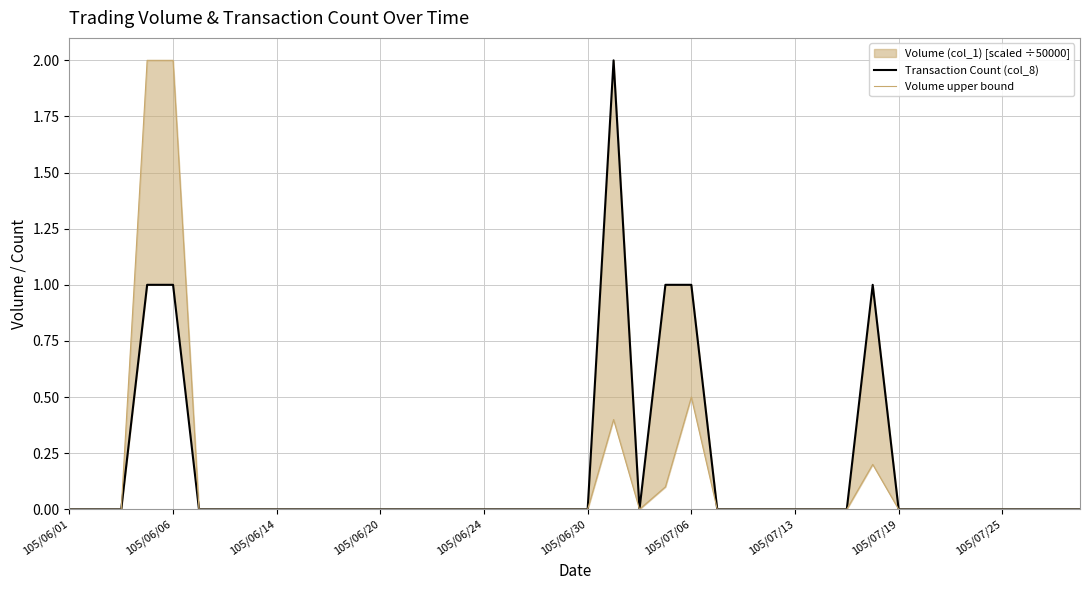

How many positive values does the Volume upper bound series have?

6